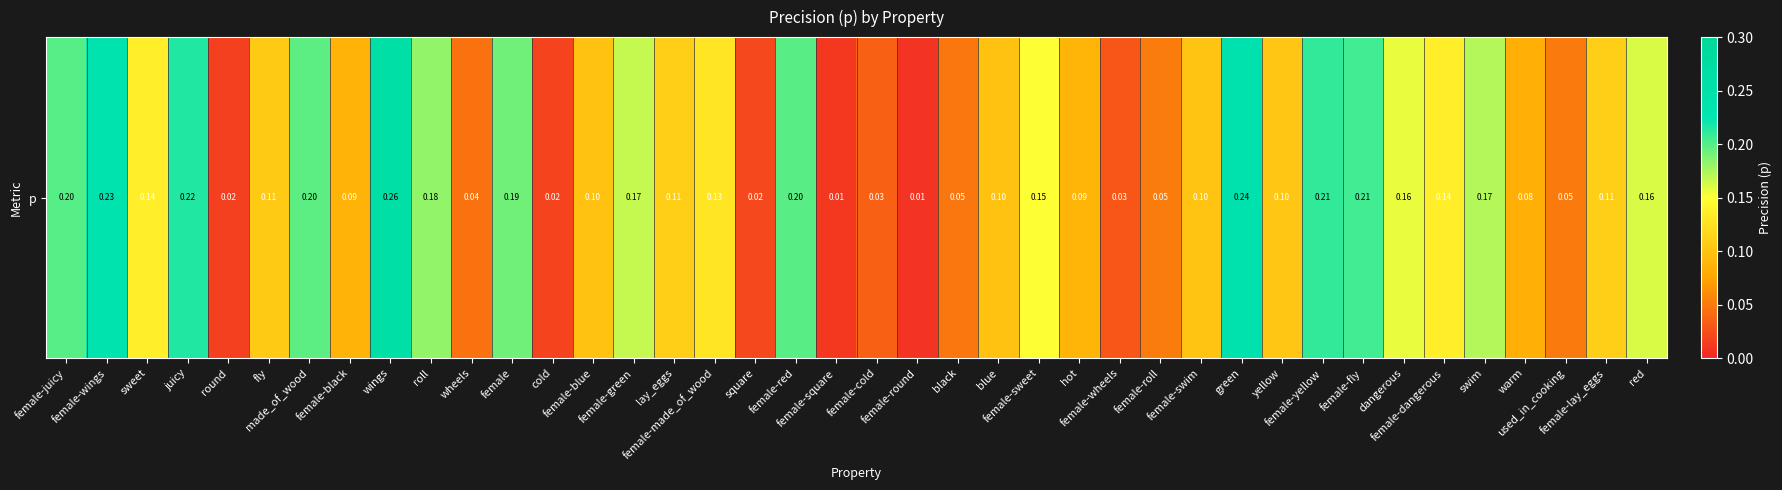

What is the difference between the maximum and second lowest values?

0.3